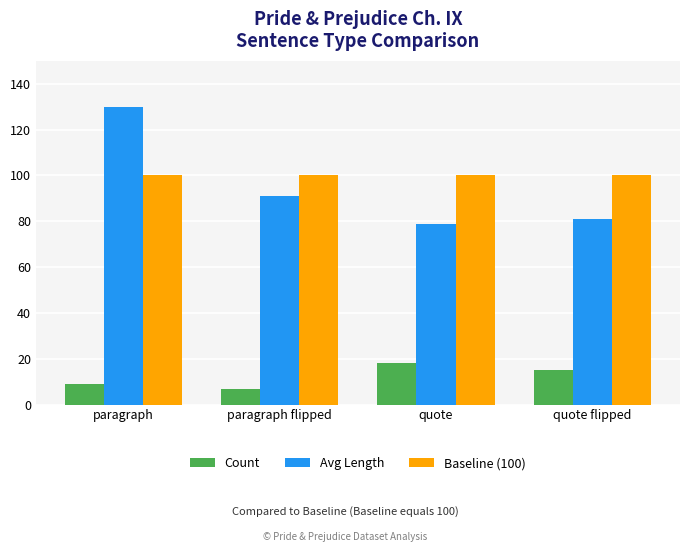

How many bars are there in total?

12